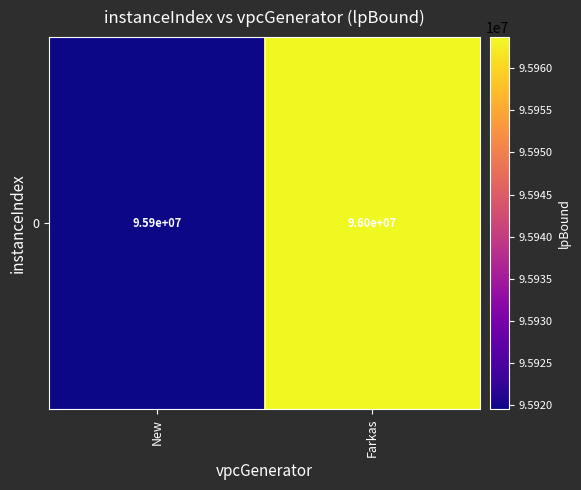

What is the sum of the values at Farkas and New?

191883185